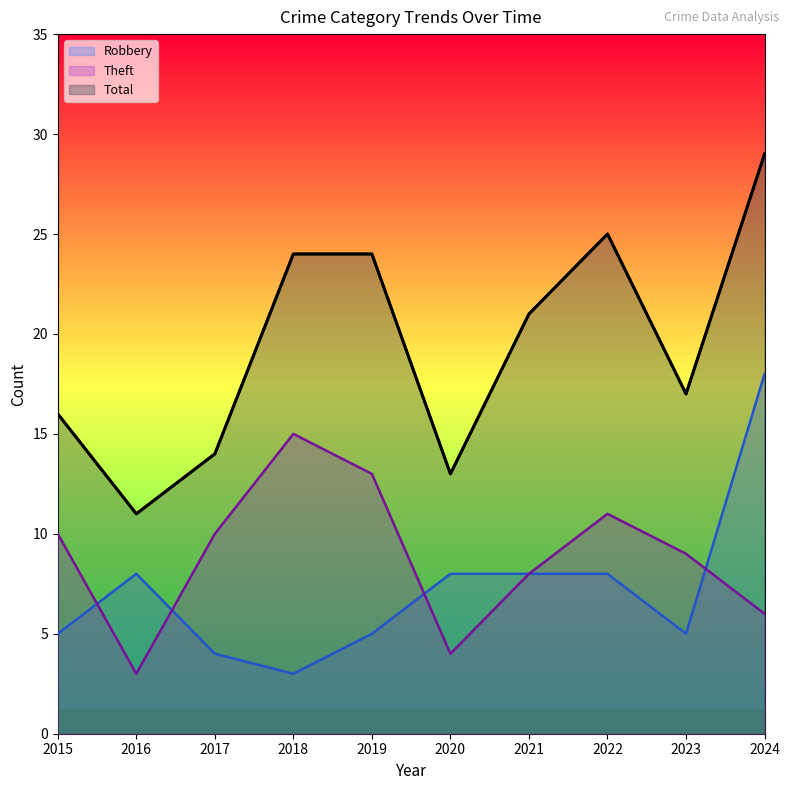

What is the average value of the Theft series?

9